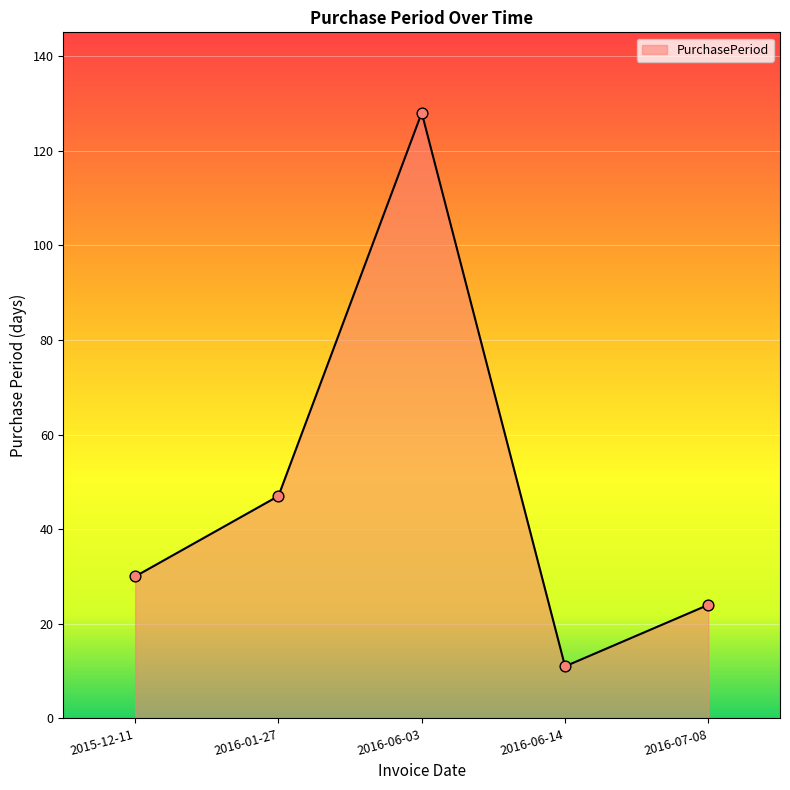

What is the change in value from 2015-12-11 to 2016-06-03?

+98